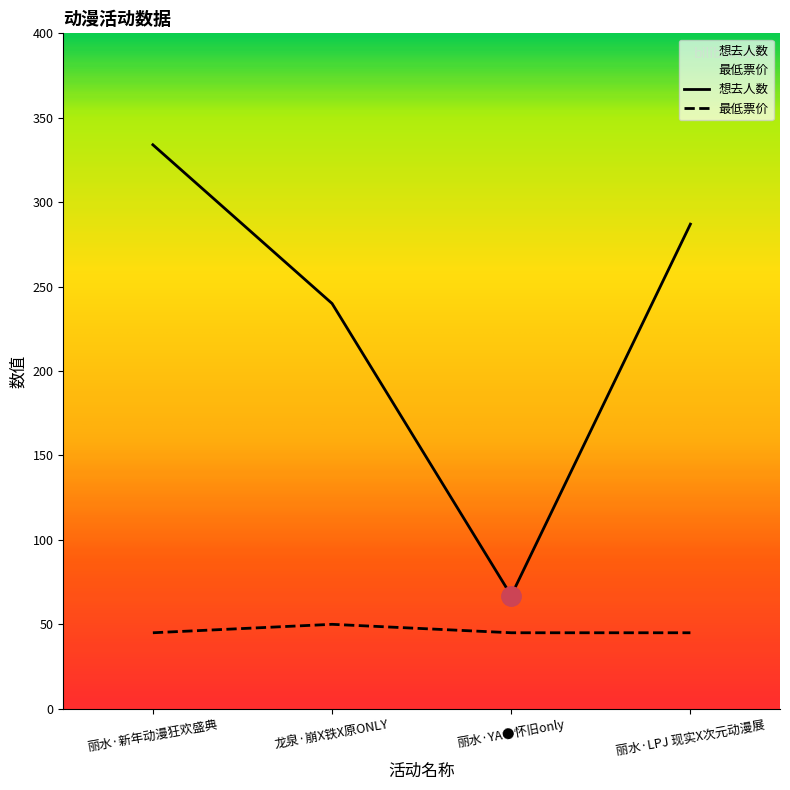

Reading left to right, list all the values displayed in this chart.

想去人数: 丽水·新年动漫狂欢盛典=334	龙泉·崩X铁X原ONLY=240	丽水·YA●怀旧only=67	丽水·LPJ 现实X次元动漫展=287
最低票价: 丽水·新年动漫狂欢盛典=45	龙泉·崩X铁X原ONLY=50	丽水·YA●怀旧only=45	丽水·LPJ 现实X次元动漫展=45